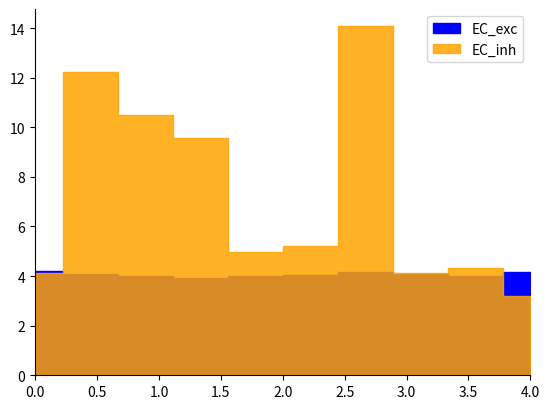

The value of EC_inh at 2020-03-12 is 6007210.5. True or false?

False